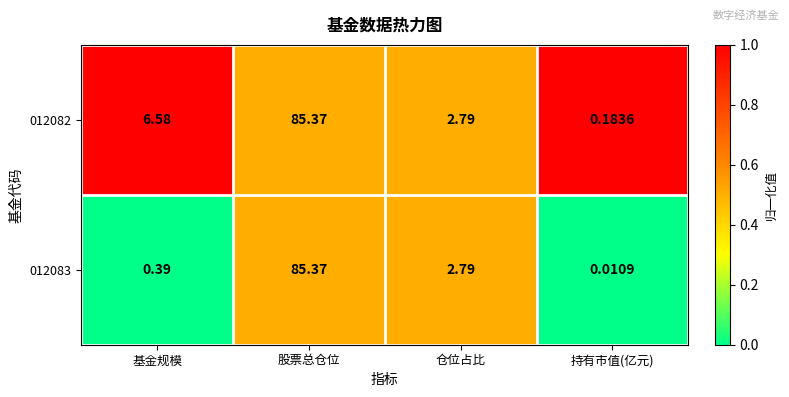

At which label does 012083 reach its minimum?

持有市值(亿元)